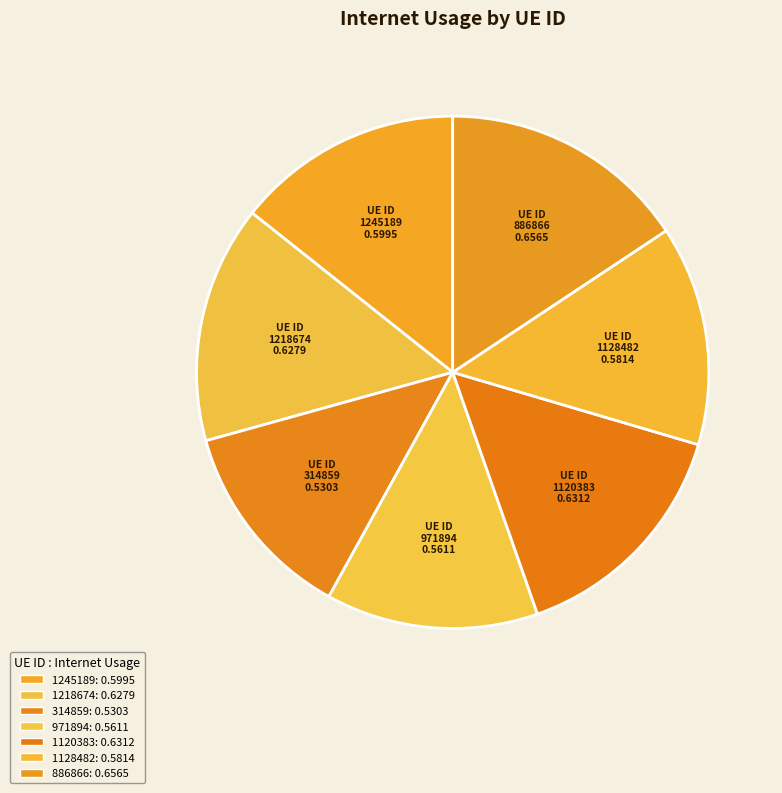

Do 1245189 and 1218674 together represent more than half of the pie?

No